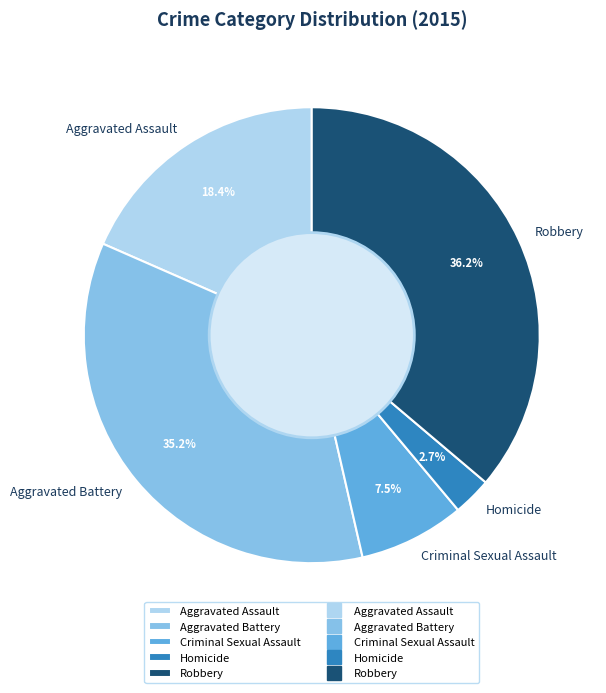

What percentage is the Robbery slice, to the nearest percent?

36%